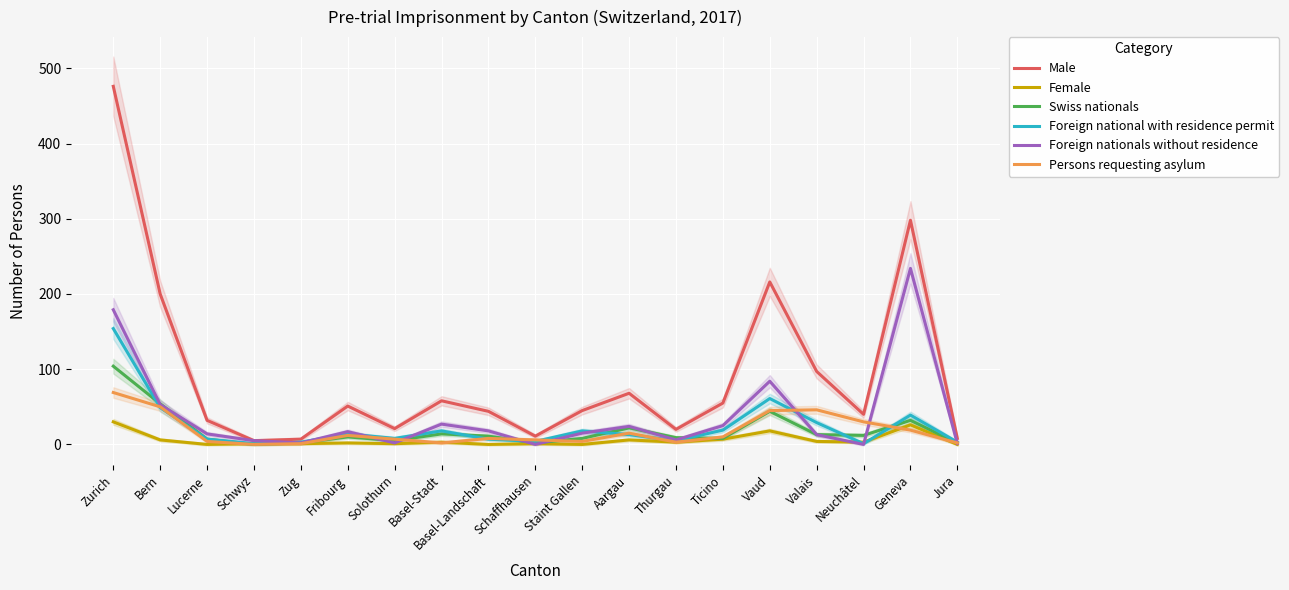

The Foreign national with residence permit series shows 39 at Geneva. True or false?

True